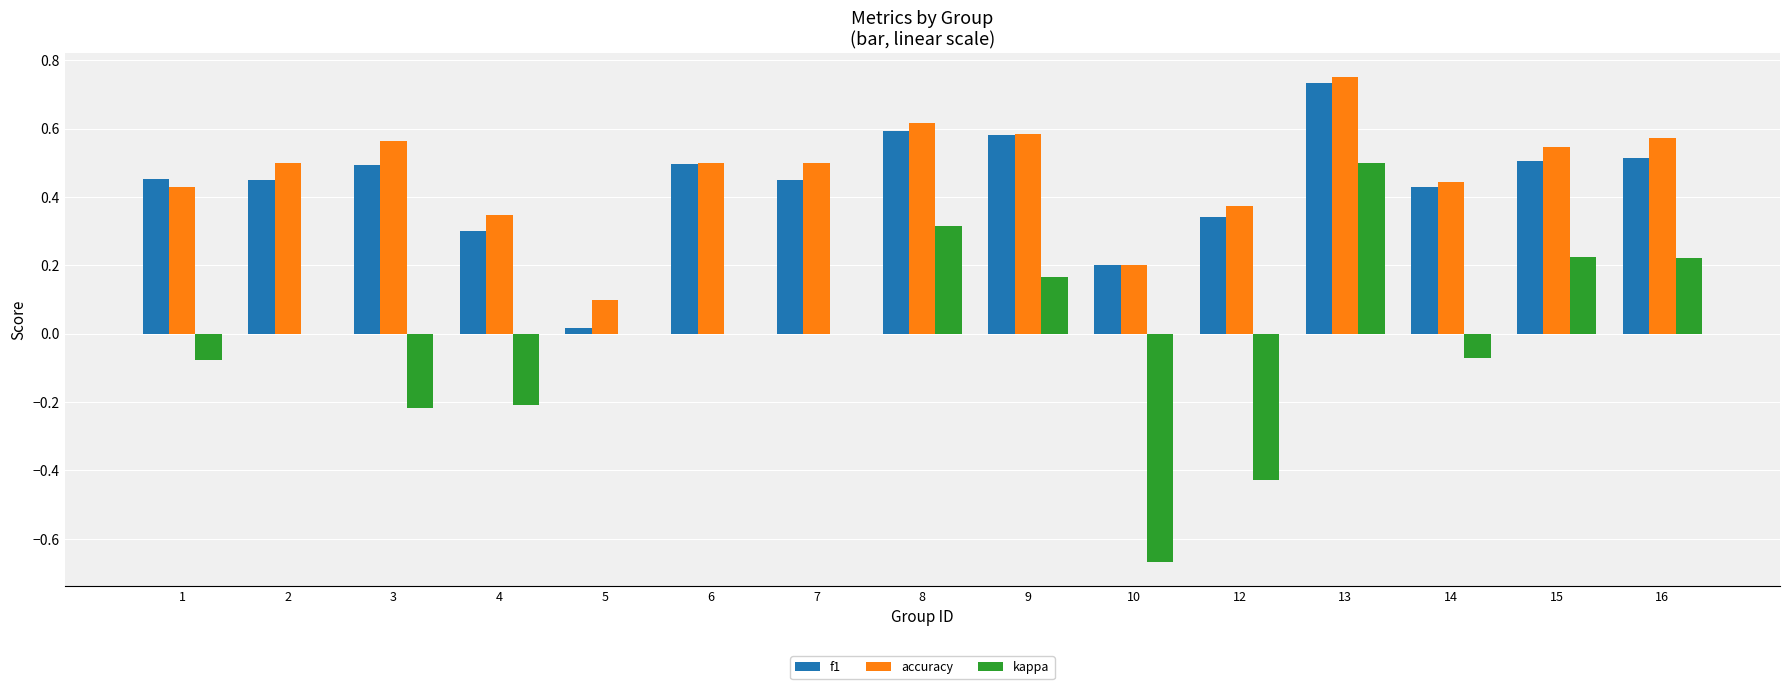

Which category has the highest value in the accuracy series?

13